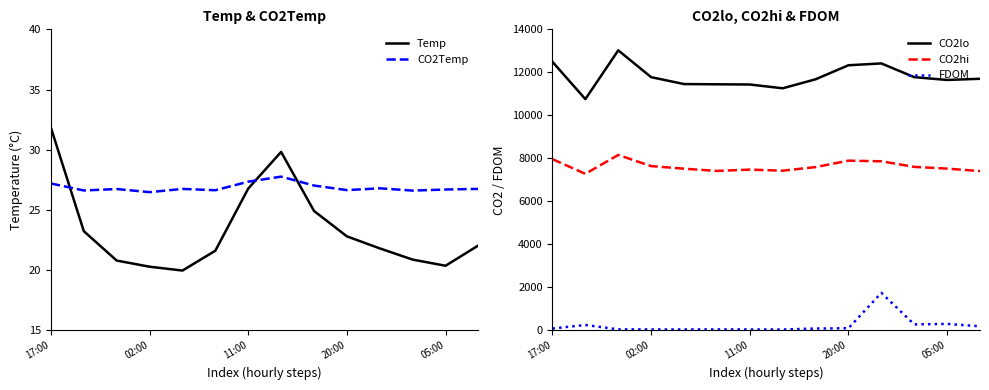

What is the sum of all FDOM values?

3328.8